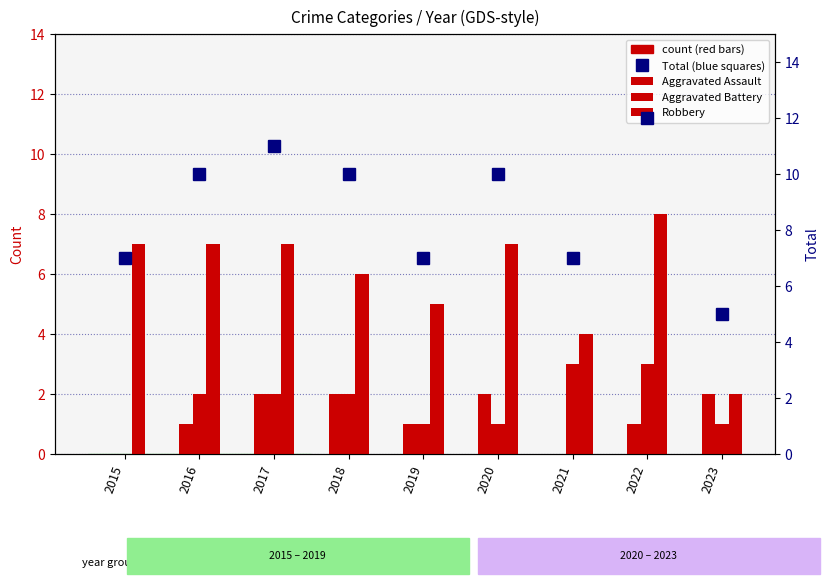

What is the difference between the highest and lowest values at 2016?

9